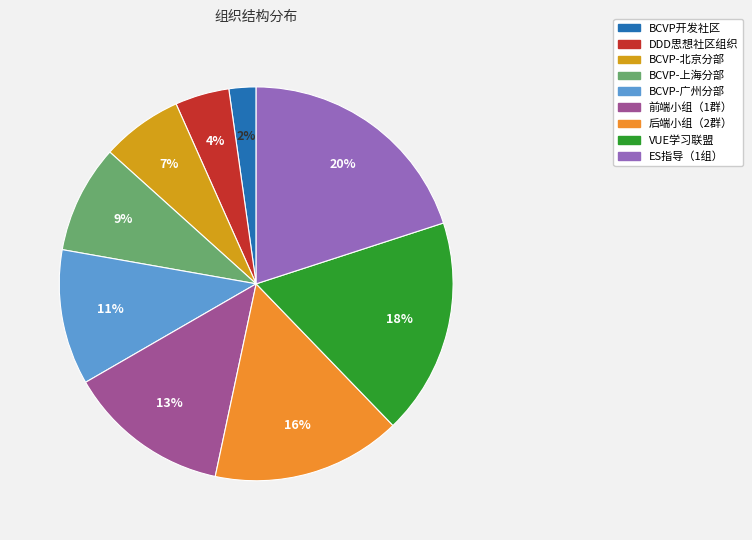

Which has a higher value, 后端小组（2群） or ES指导（1组）?

ES指导（1组）